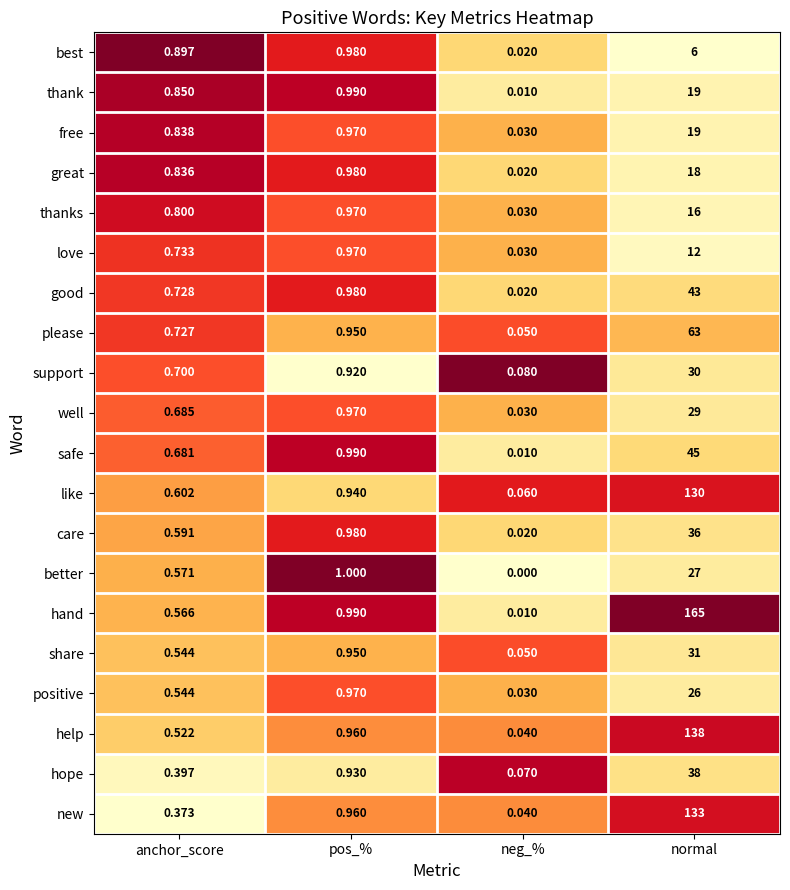

How many data points does each series have?

4